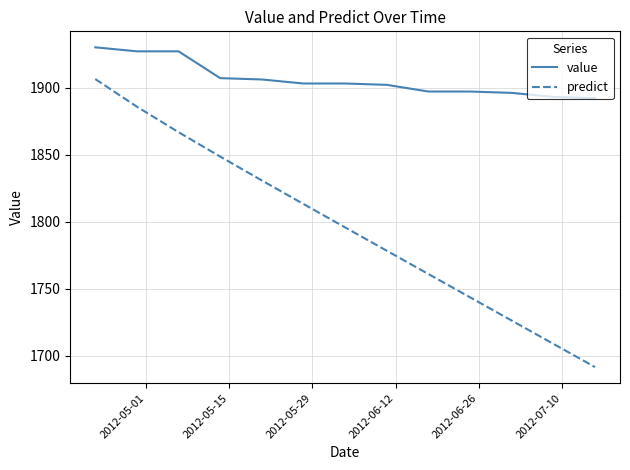

What is the difference between the maximum and minimum values in the value series?

38.0